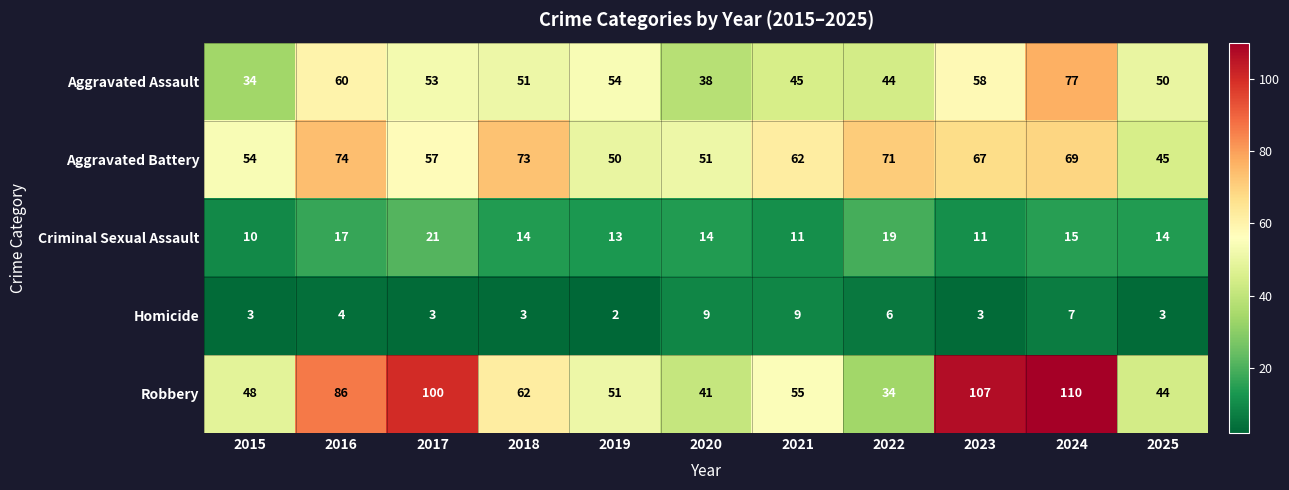

Which series changed the most between 2022 and 2023?

Robbery